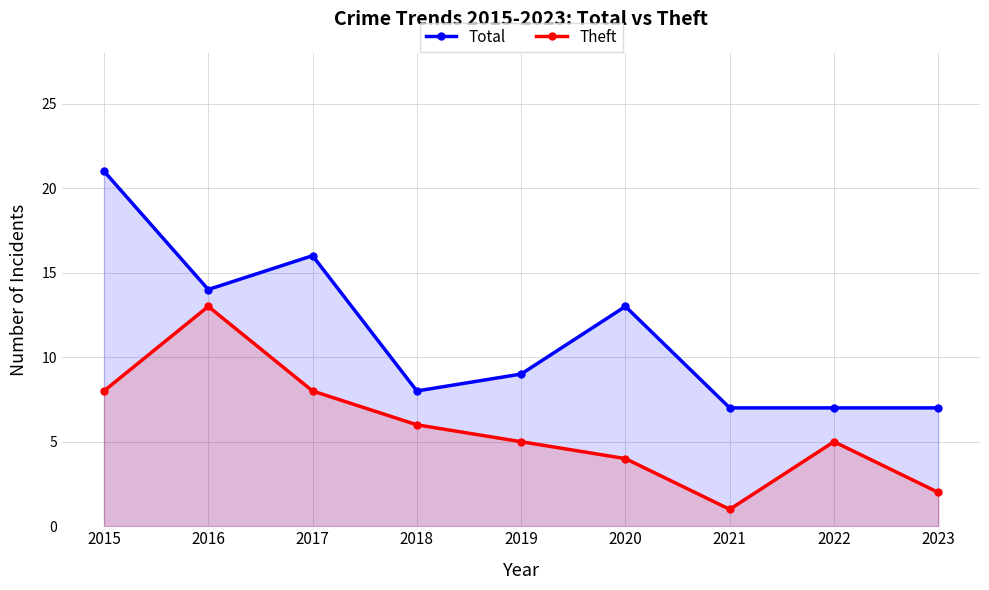

Is it true that Theft equals 2 at 2017?

False